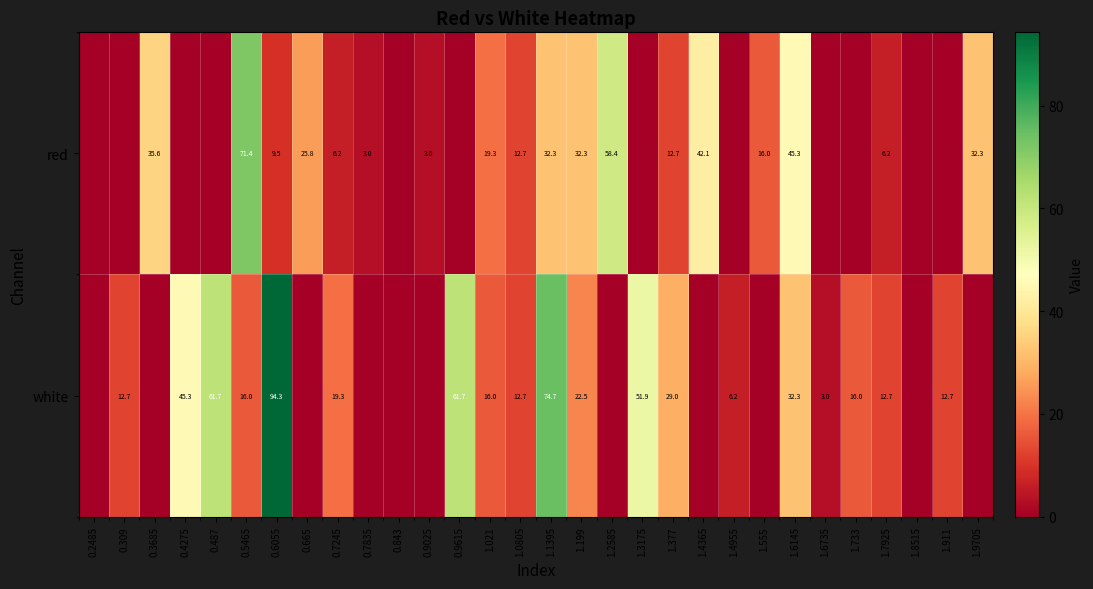

What is the difference between the highest and lowest values at 1.377?

16.3